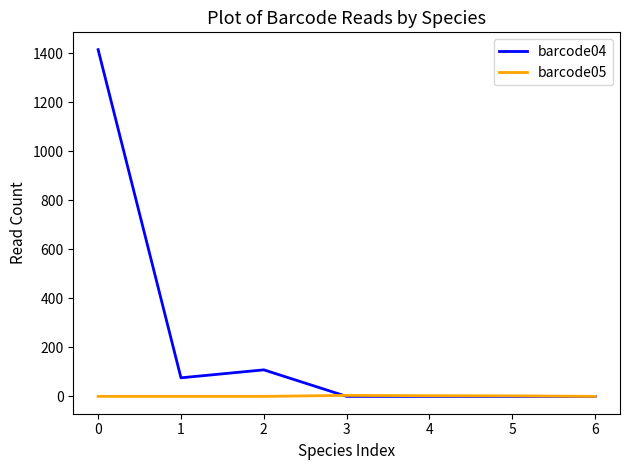

What is the difference between the highest and lowest values at 1?

75.8